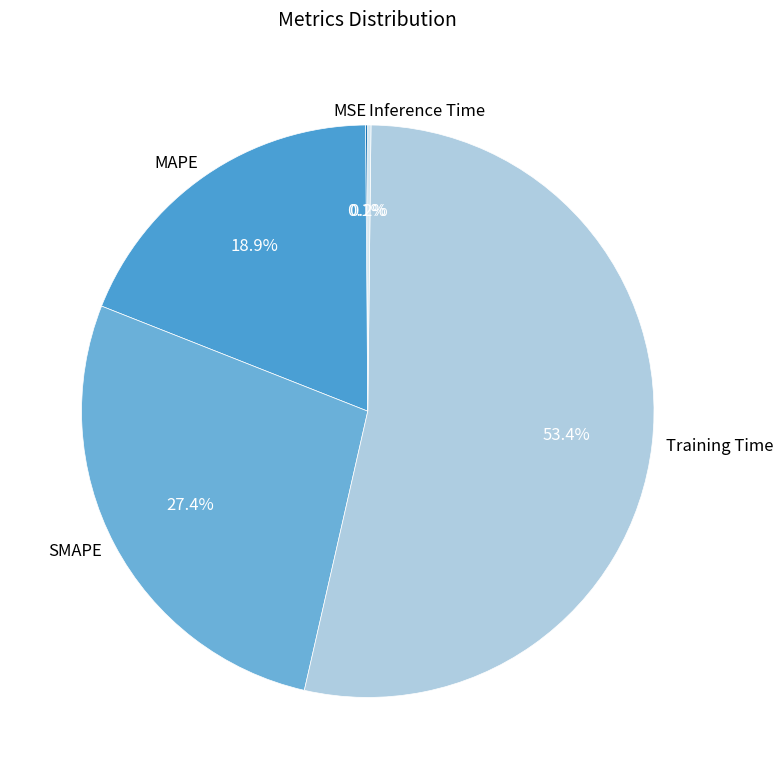

How much of the chart is everything except SMAPE?

72.6%